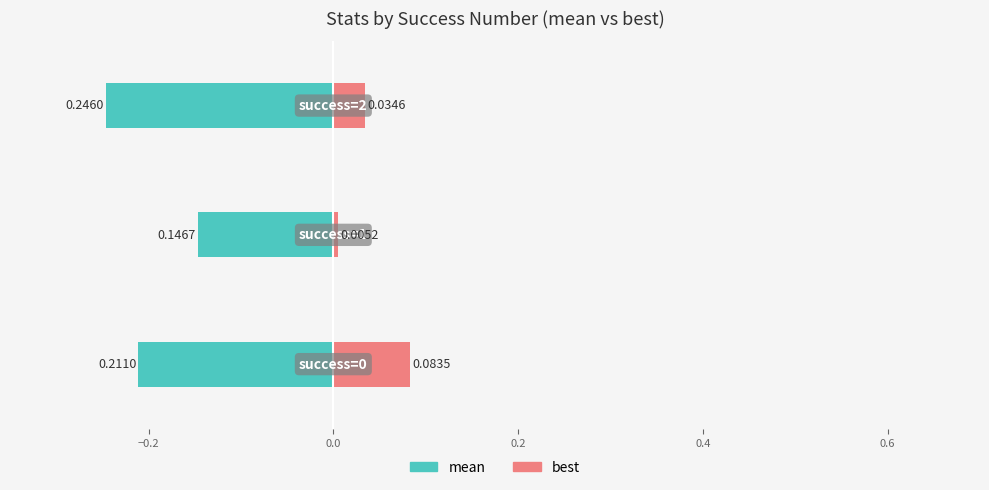

What are all the series names shown in the legend?

mean, best